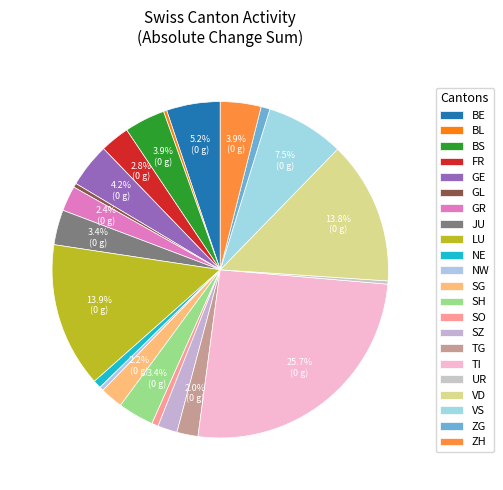

How many slices are in this pie chart?

22